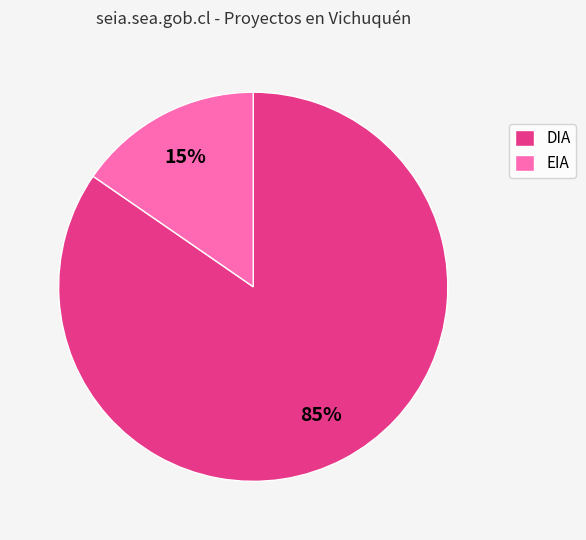

Combined, do EIA and DIA account for over 50%?

Yes